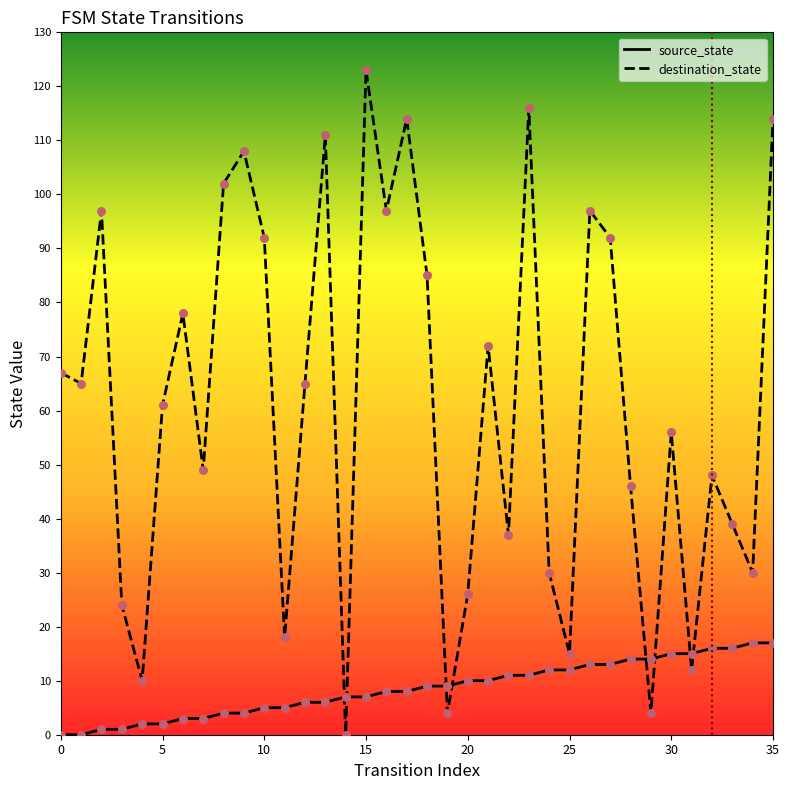

Which series has the largest total across all categories?

destination_state